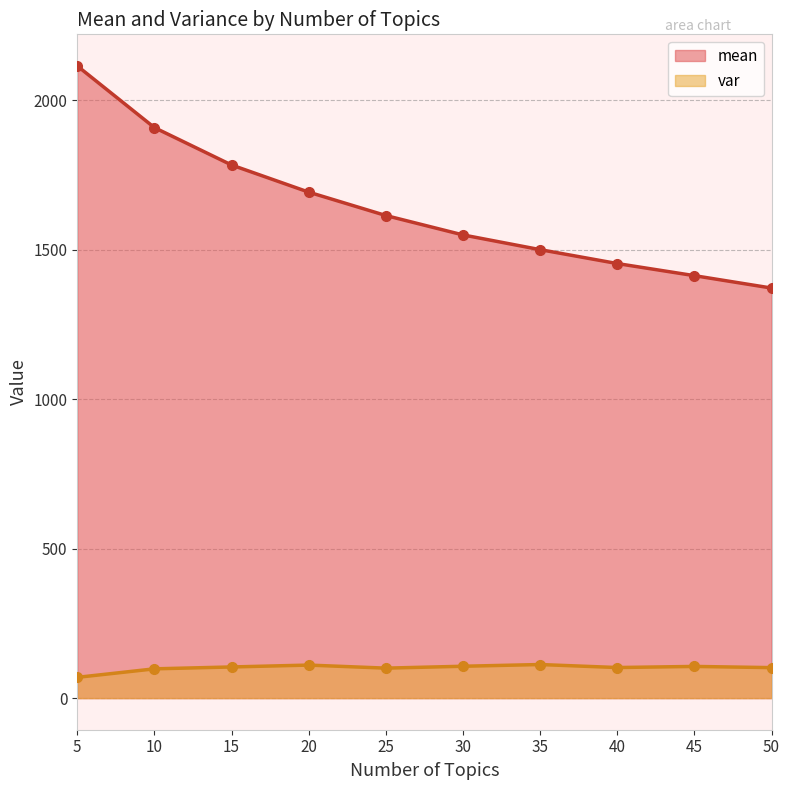

Where does the var series first go above 104?

15